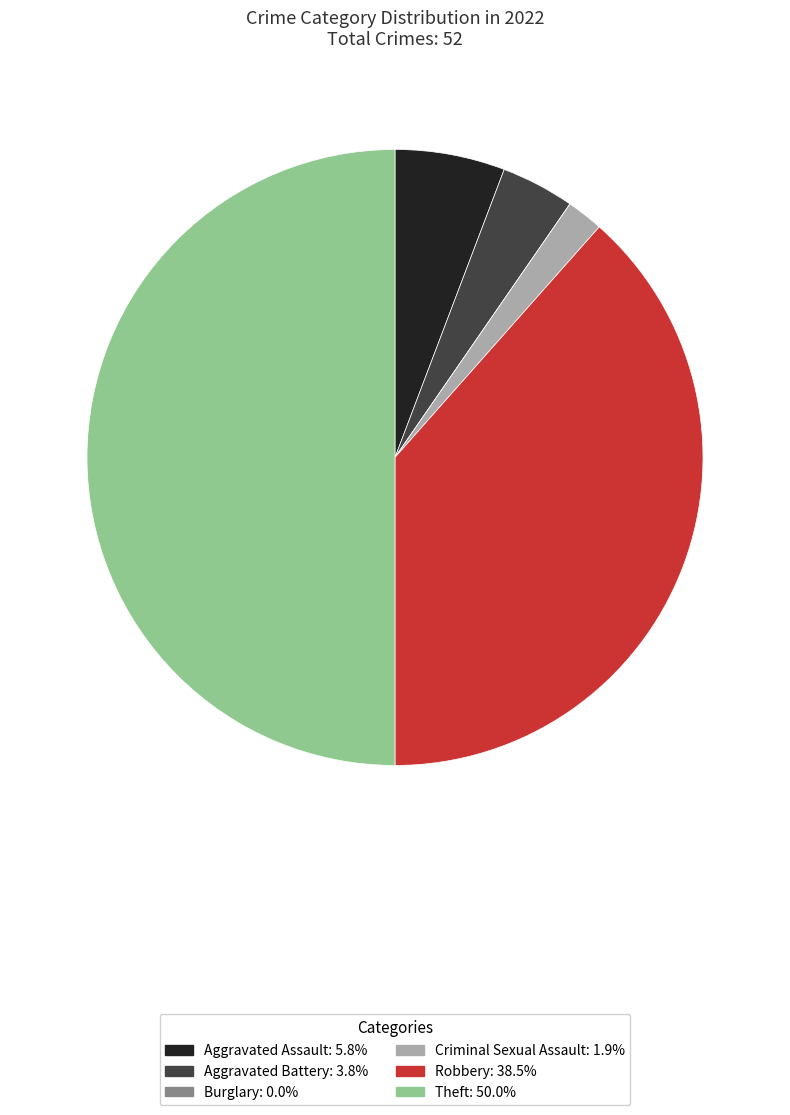

Which category has the biggest portion of the pie?

Theft